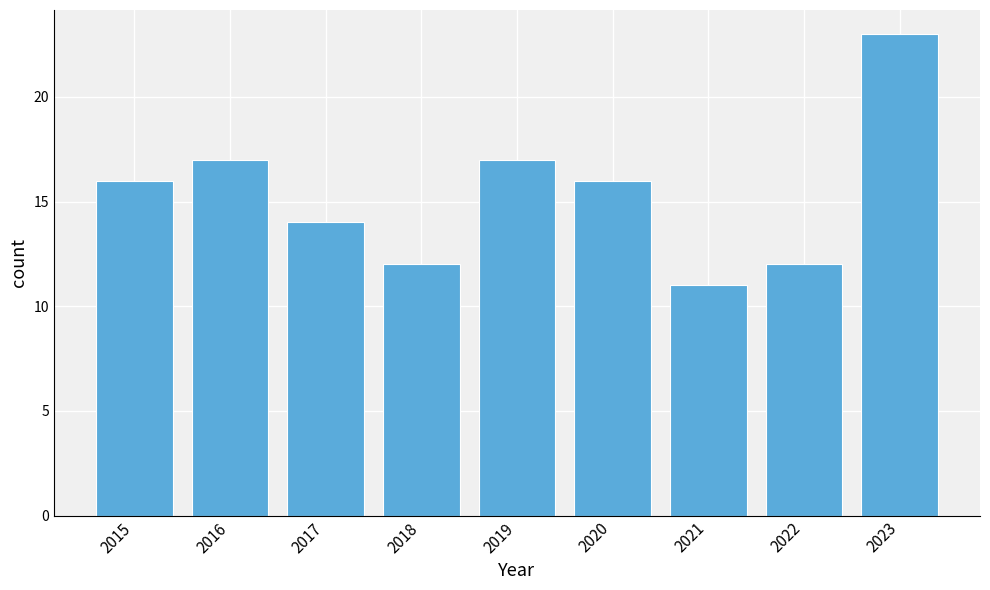

Reading left to right, what are all the values shown in this chart?

2015=16	2016=17	2017=14	2018=12	2019=17	2020=16	2021=11	2022=12	2023=23